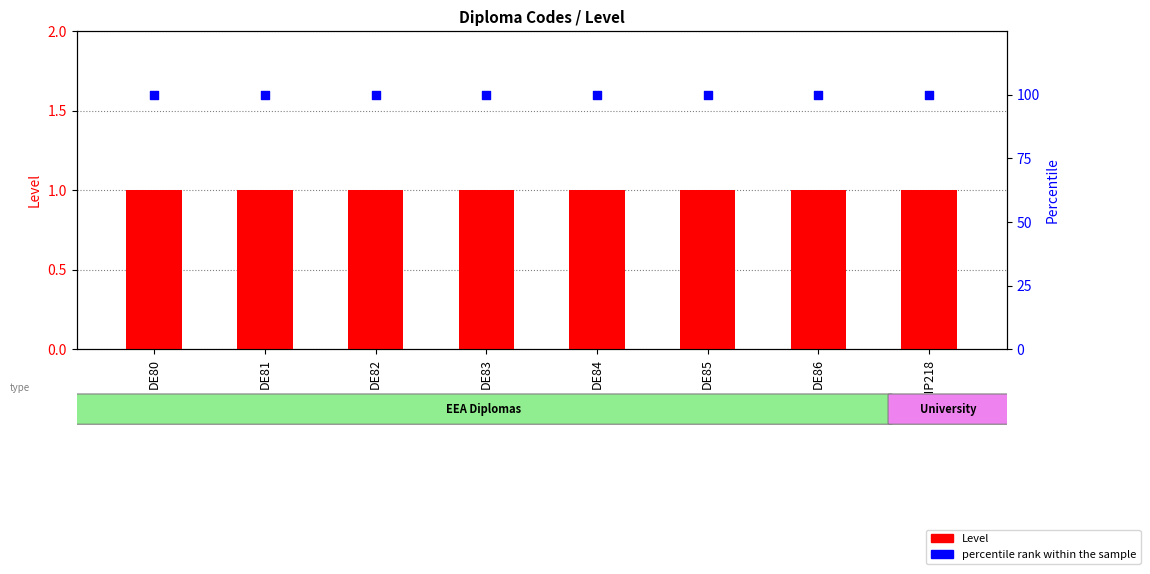

Which series has the largest Y range (max minus min)?

Level